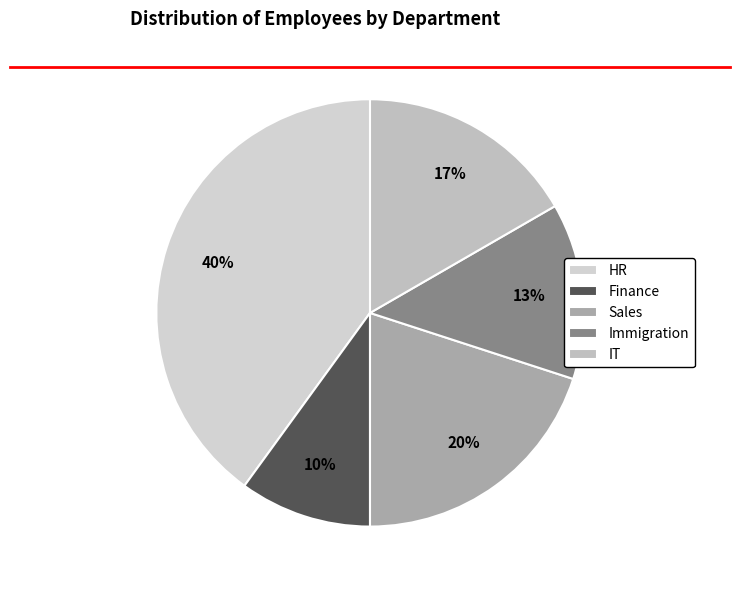

Is there any slice that represents more than half of the pie?

No